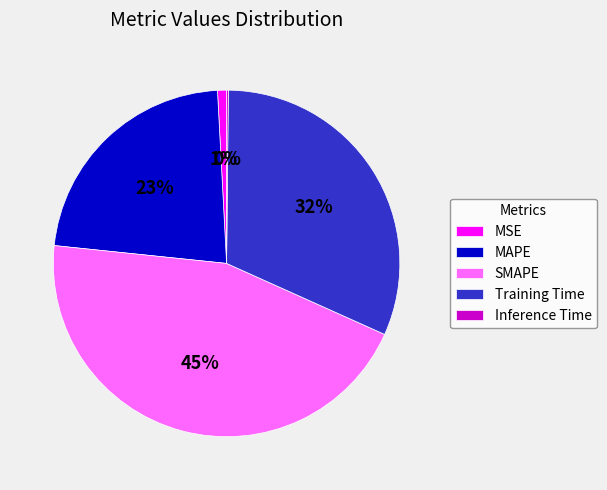

To the nearest percent, what is the difference between the largest and smallest slice percentages?

45%